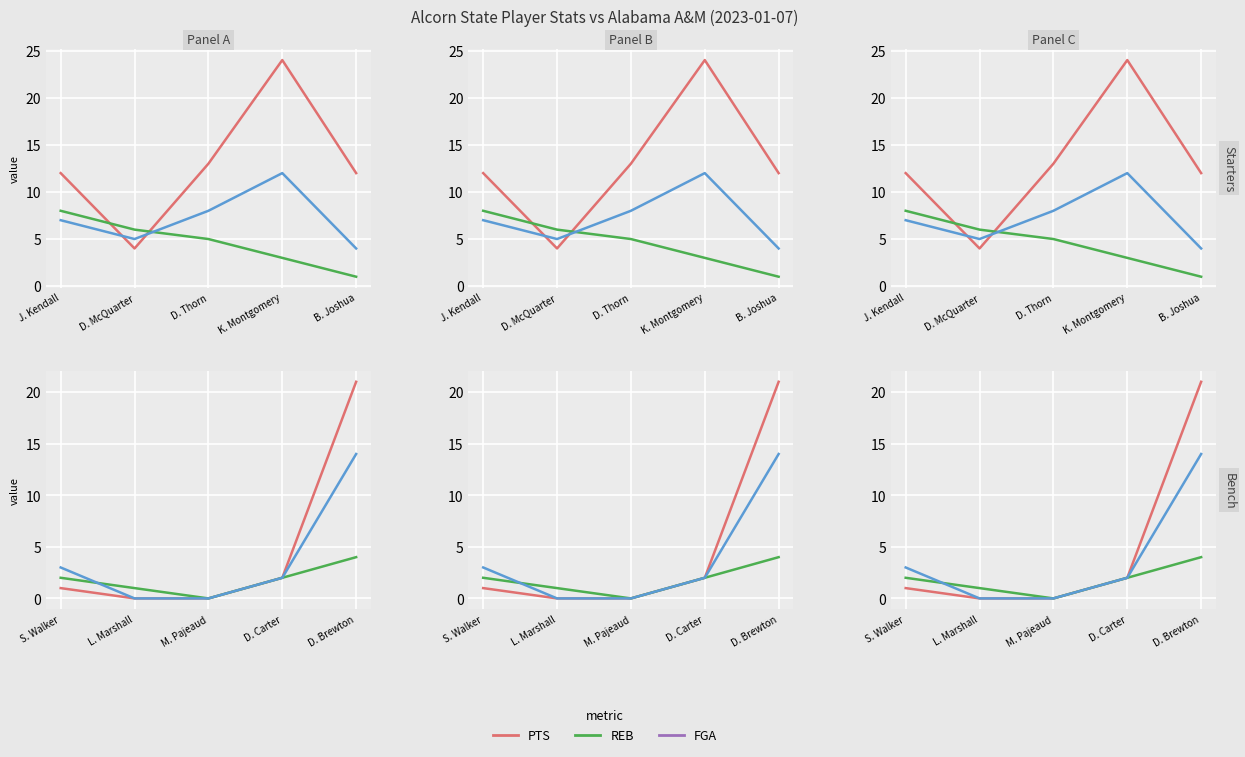

What is the label of the 5th point from the left?

D. Brewton